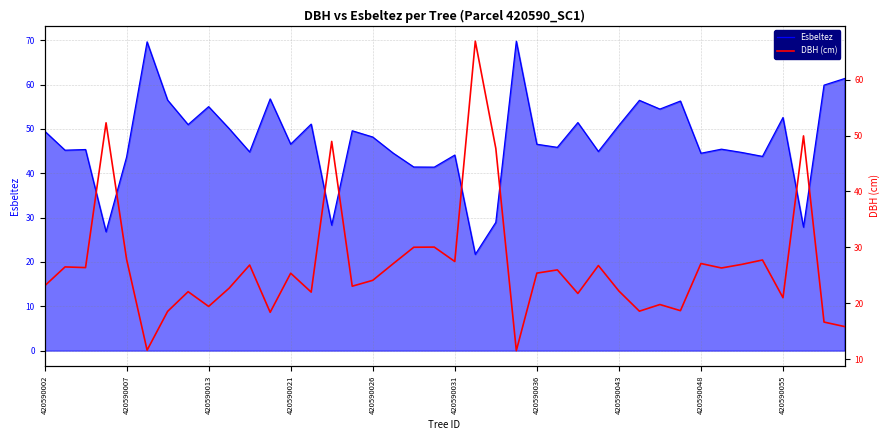

What is the maximum value for Esbeltez?

69.8